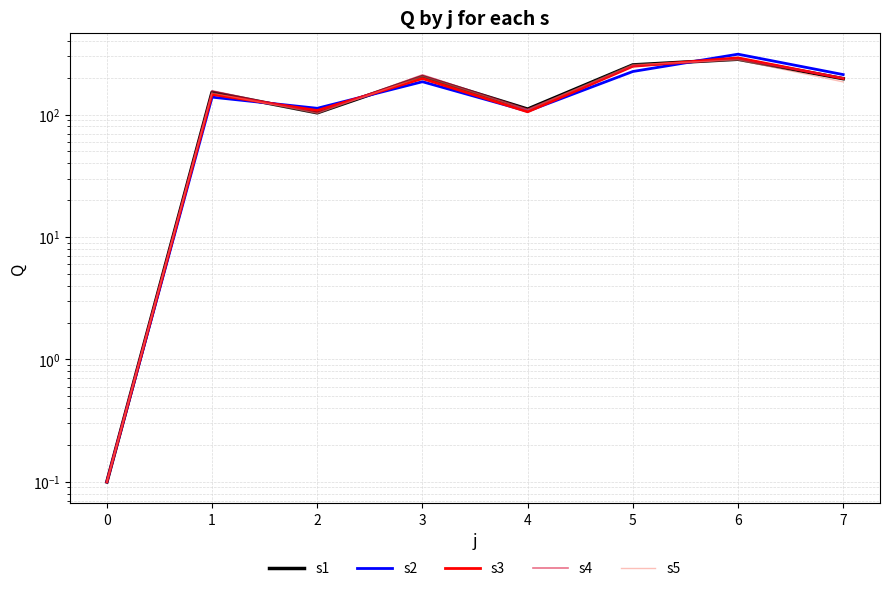

Which has a higher value, 3 or 4?

3